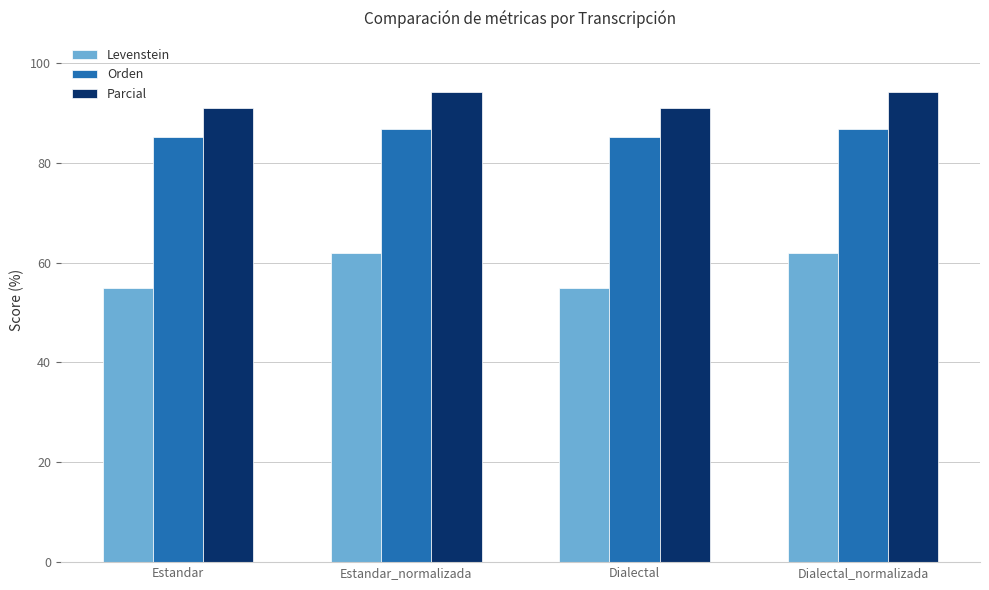

What is the average value of the Orden series?

86.0